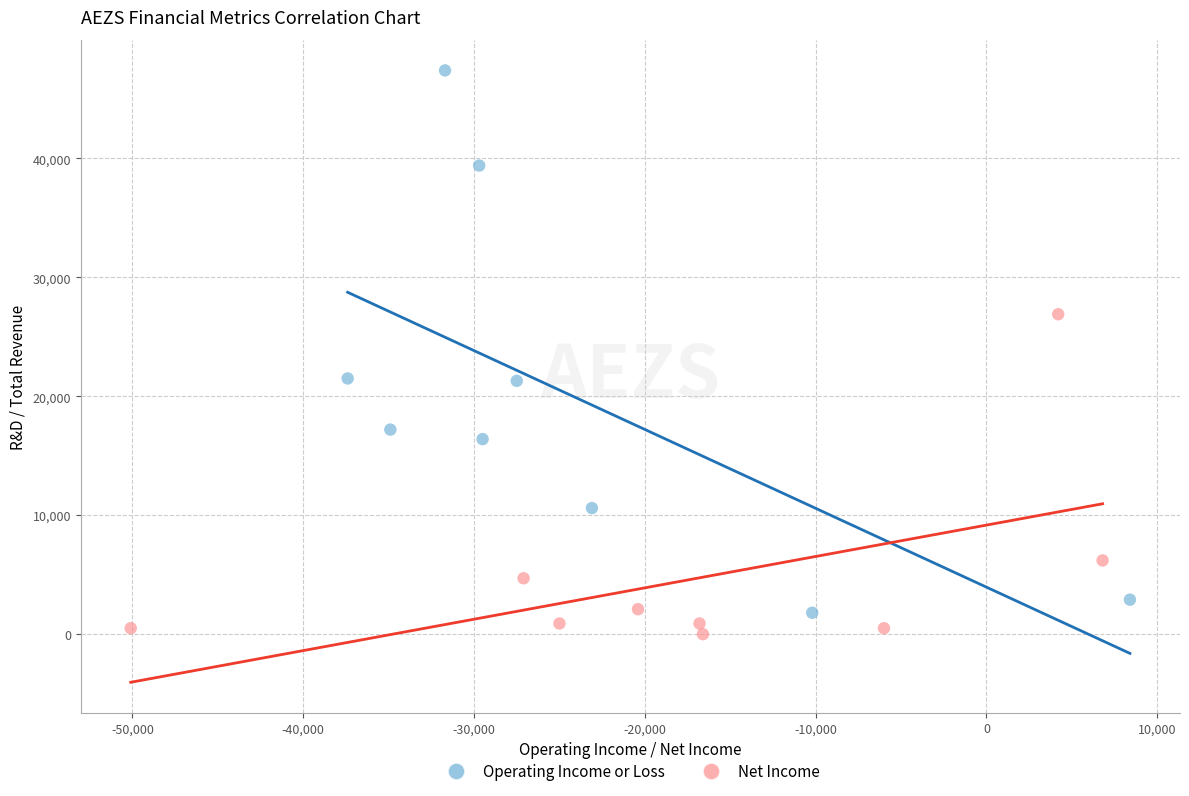

Which series reaches the maximum Y coordinate?

Operating Income or Loss